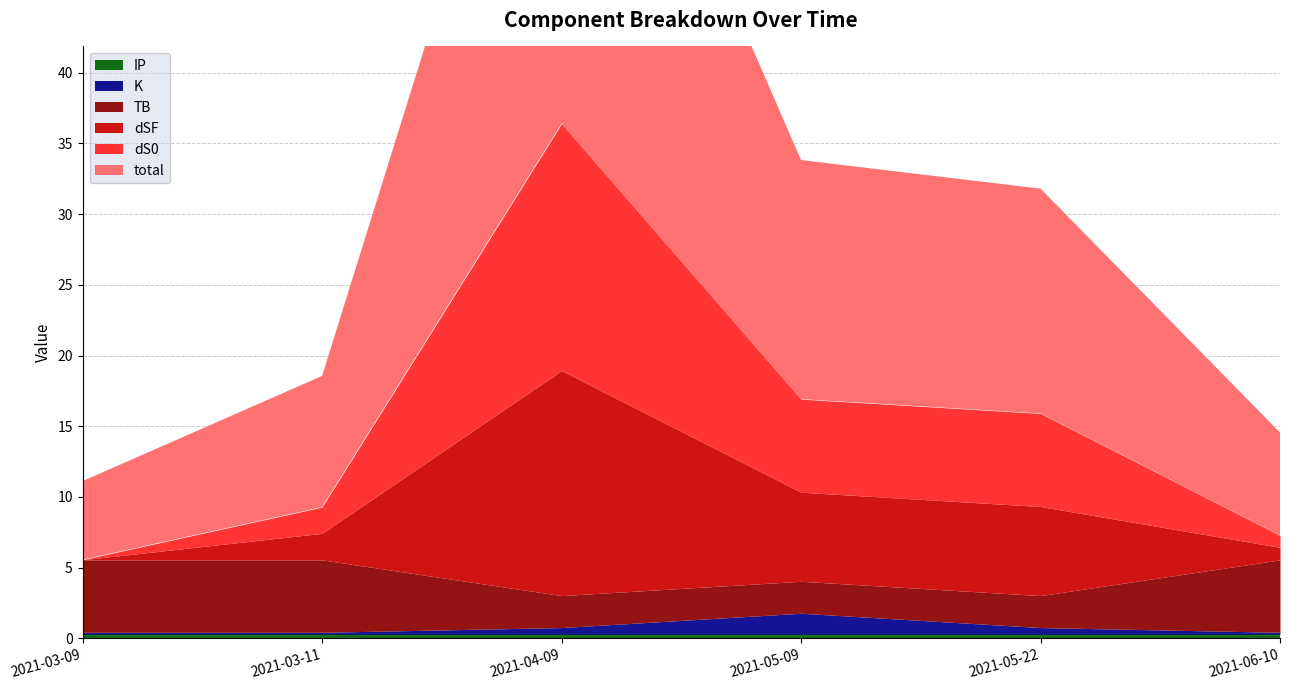

Between which two adjacent categories do dS0 and TB first intersect?

2021-03-11 and 2021-04-09